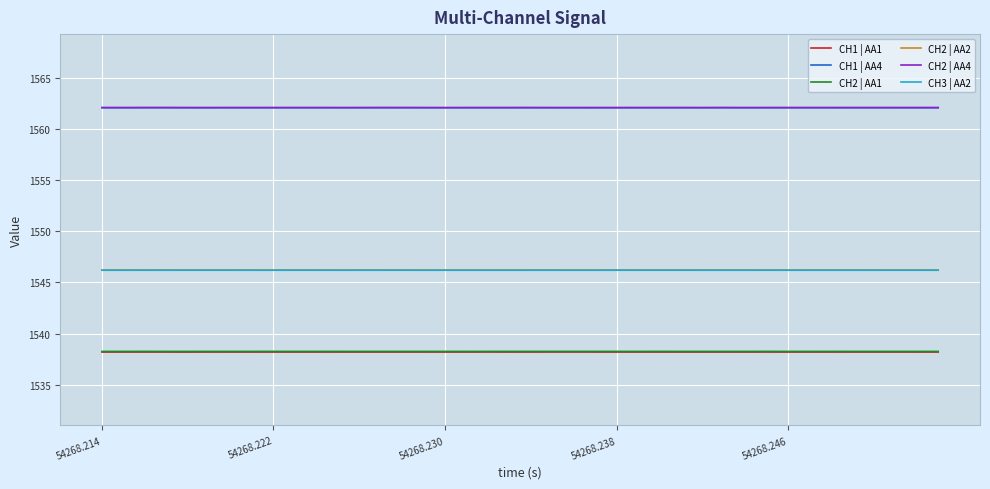

At how many categories does at least one series exceed 1553?

40